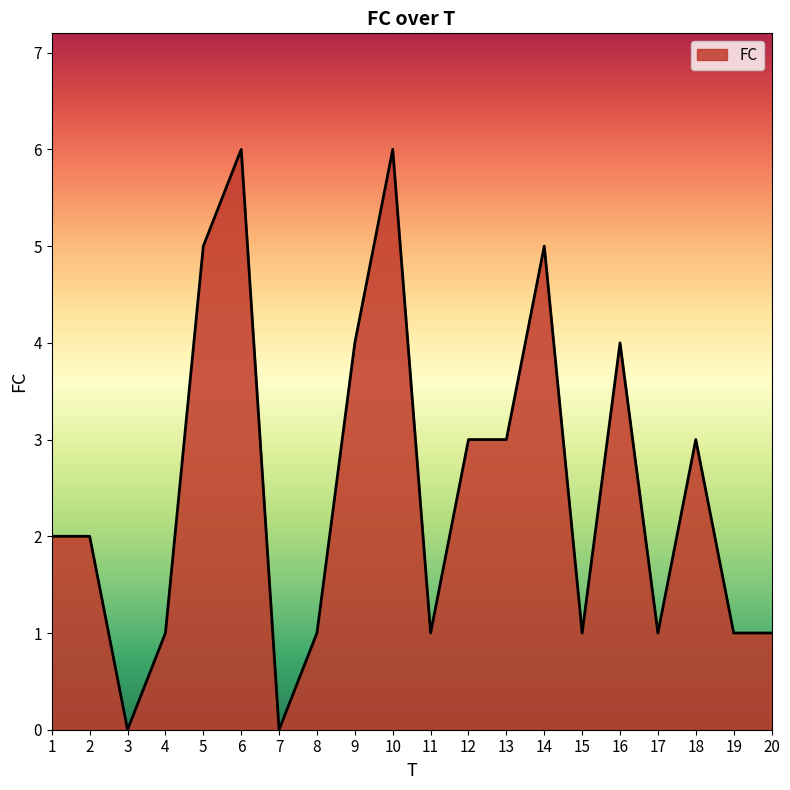

What is the greatest value displayed?

6